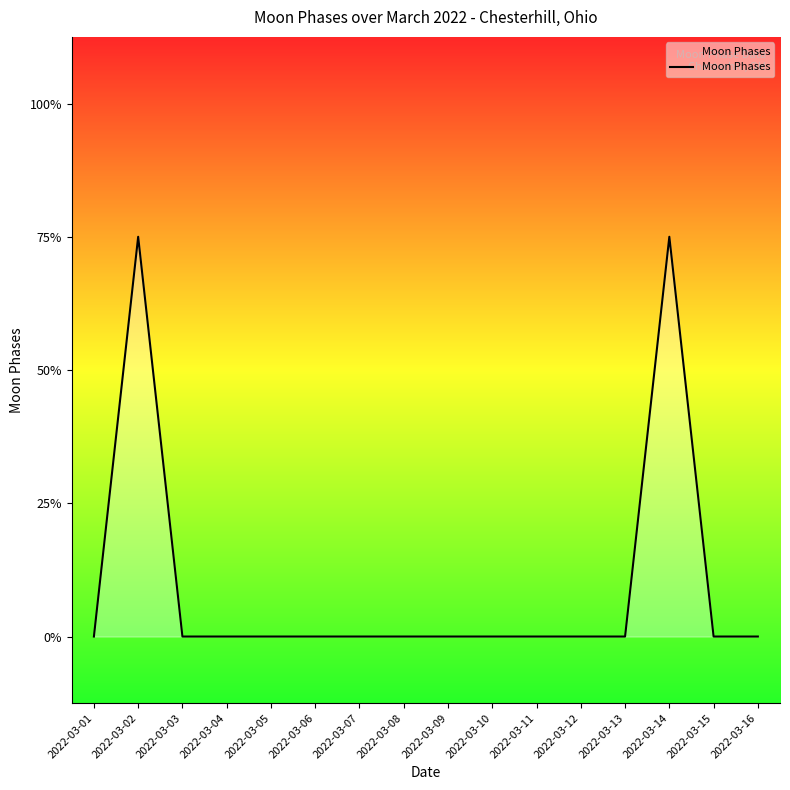

Which has a higher value, 2022-03-10 or 2022-03-16?

2022-03-10